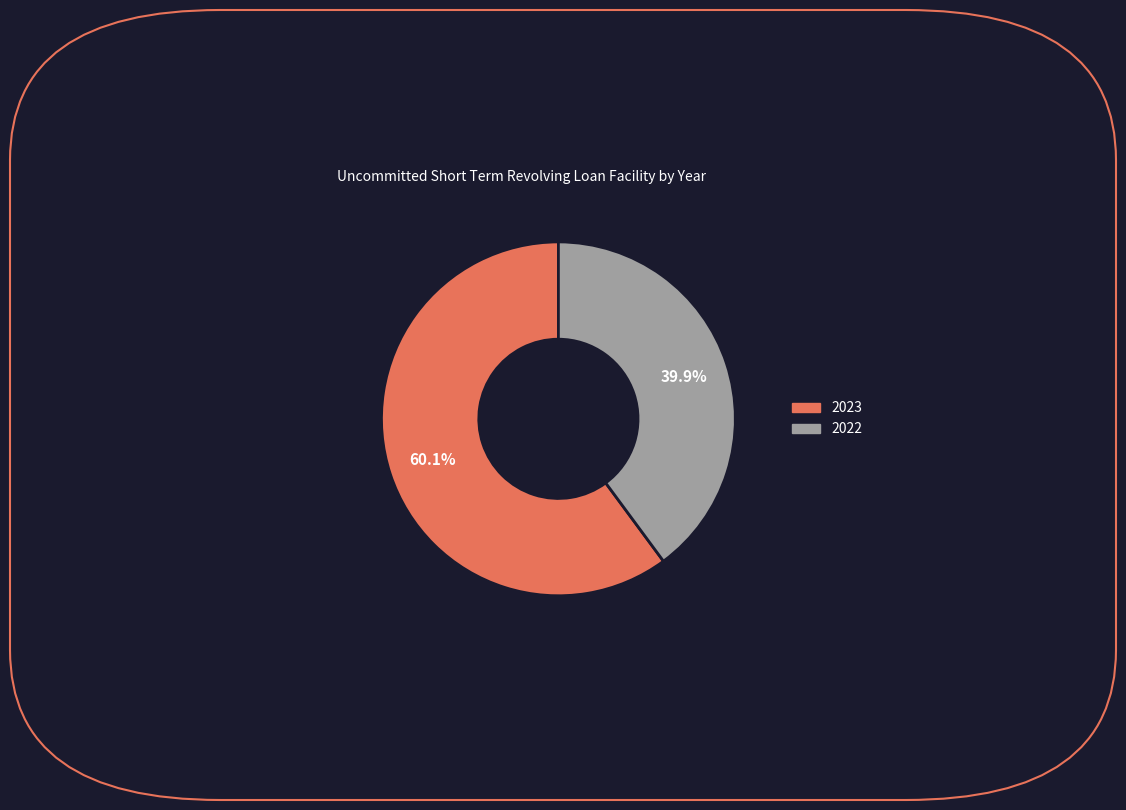

What percentage do 2022 and 2023 together represent?

100.0%